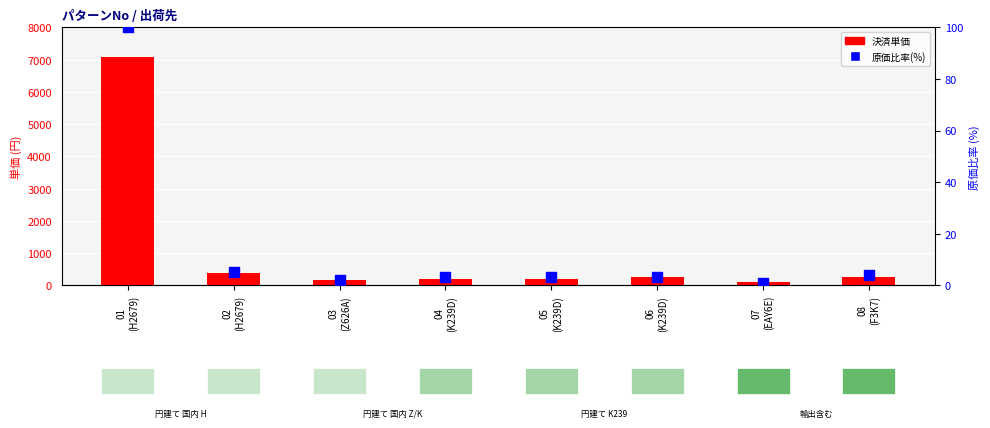

Which series has the largest total across all categories?

決済単価